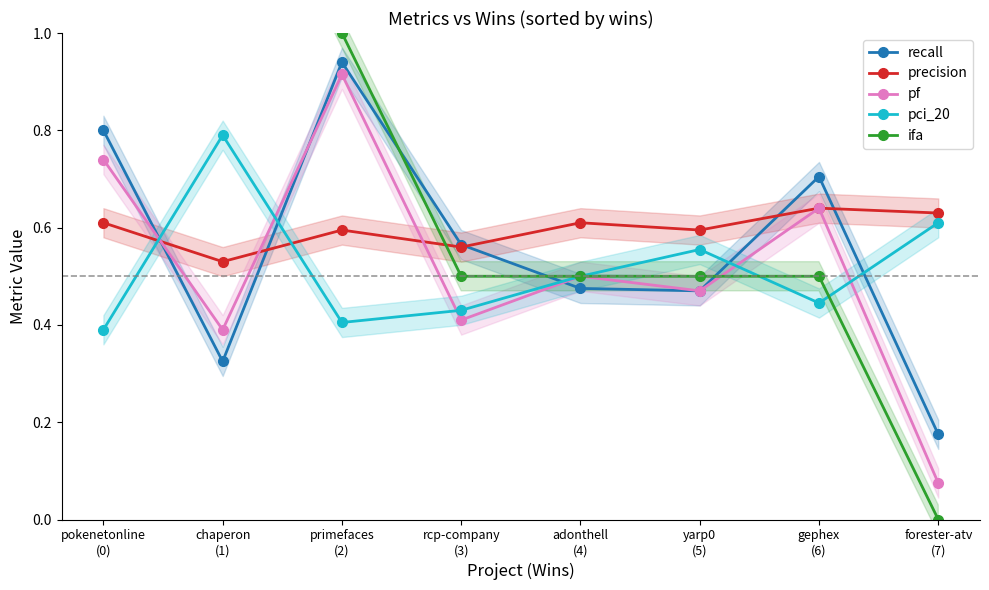

What is the spread (max minus min) of values at yarp0
(5)?

0.1